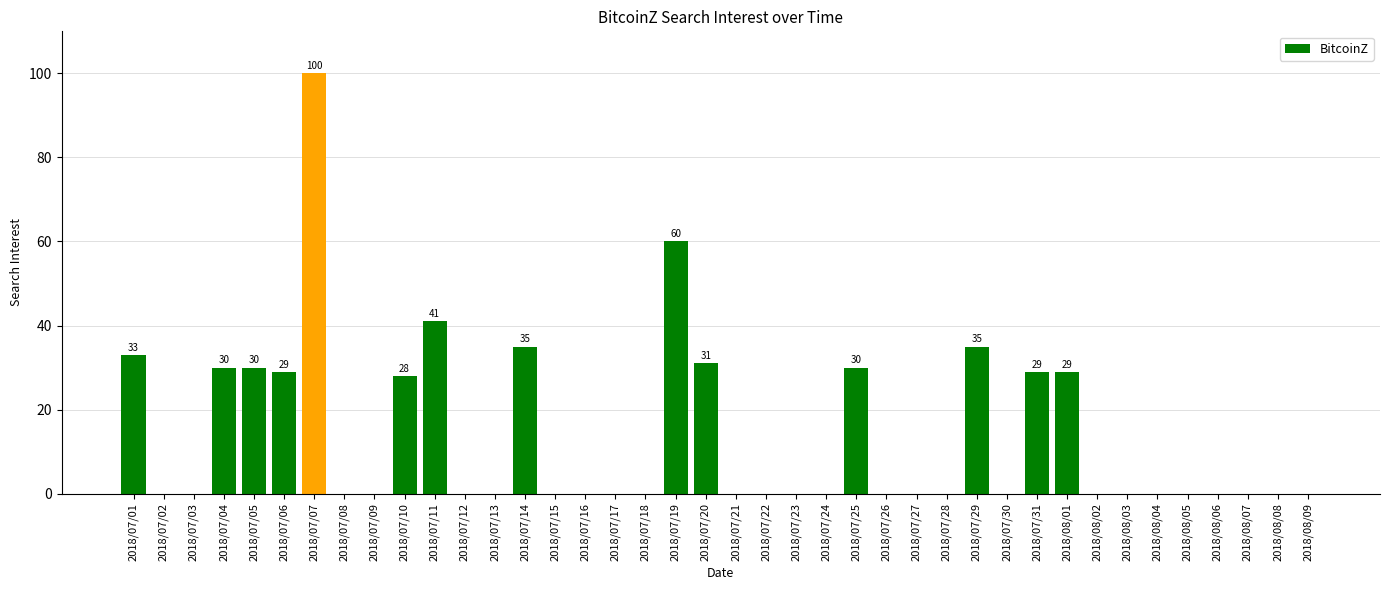

Reading right to left, extract all data points from this chart.

0	0	0	0	0	0	0	0	29	29	0	35	0	0	0	30	0	0	0	0	31	60	0	0	0	0	35	0	0	41	28	0	0	100	29	30	30	0	0	33